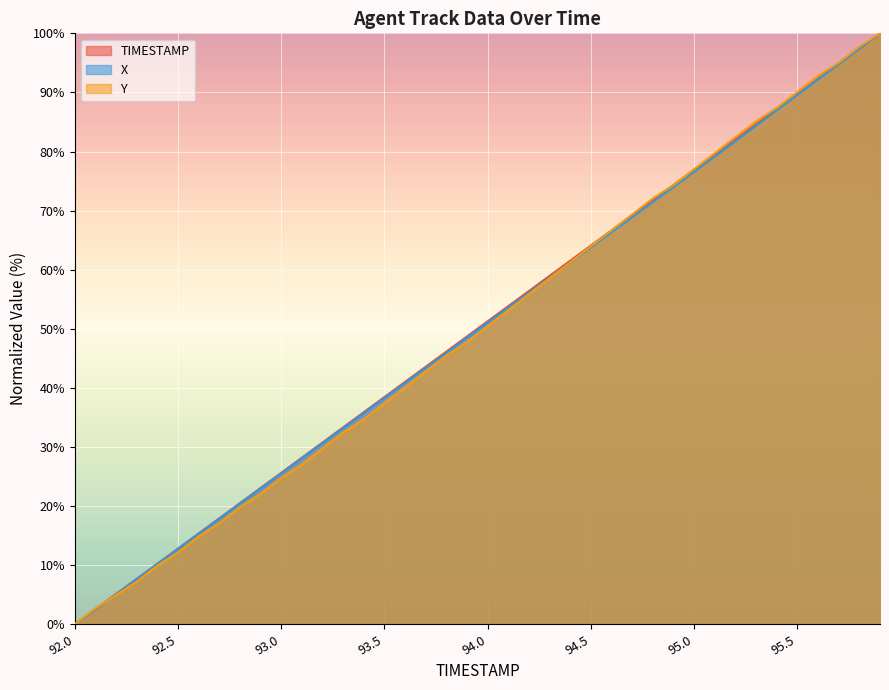

List the labels in order of Y value, smallest first.

92.0, 92.1, 92.2, 92.3, 92.4, 92.5, 92.6, 92.7, 92.8, 92.9, 93.0, 93.1, 93.2, 93.3, 93.4, 93.5, 93.6, 93.7, 93.8, 93.9, 94.0, 94.1, 94.2, 94.3, 94.4, 94.5, 94.6, 94.7, 94.8, 94.9, 95.0, 95.1, 95.2, 95.3, 95.4, 95.5, 95.6, 95.7, 95.8, 95.9